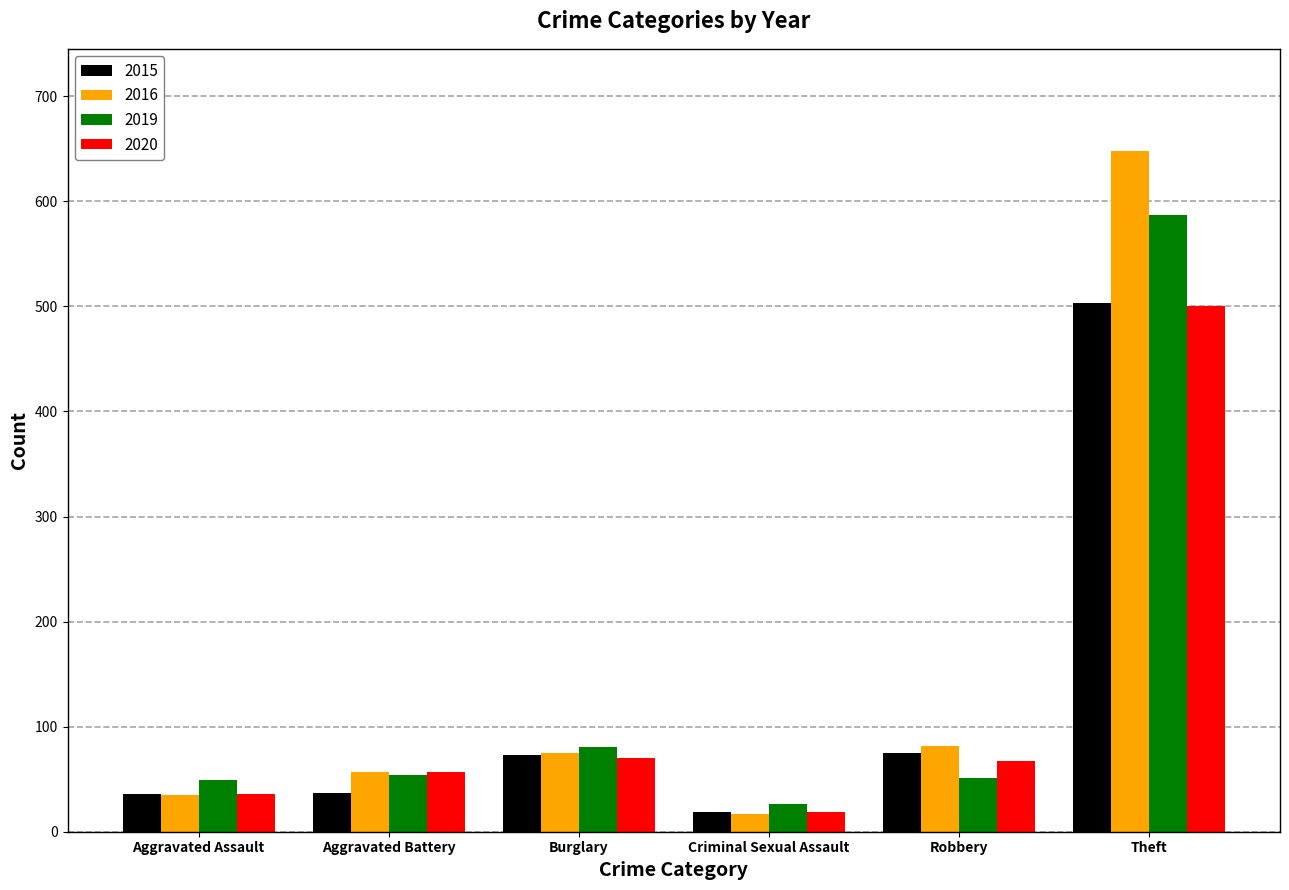

At which label is 2019 closest to 306?

Burglary